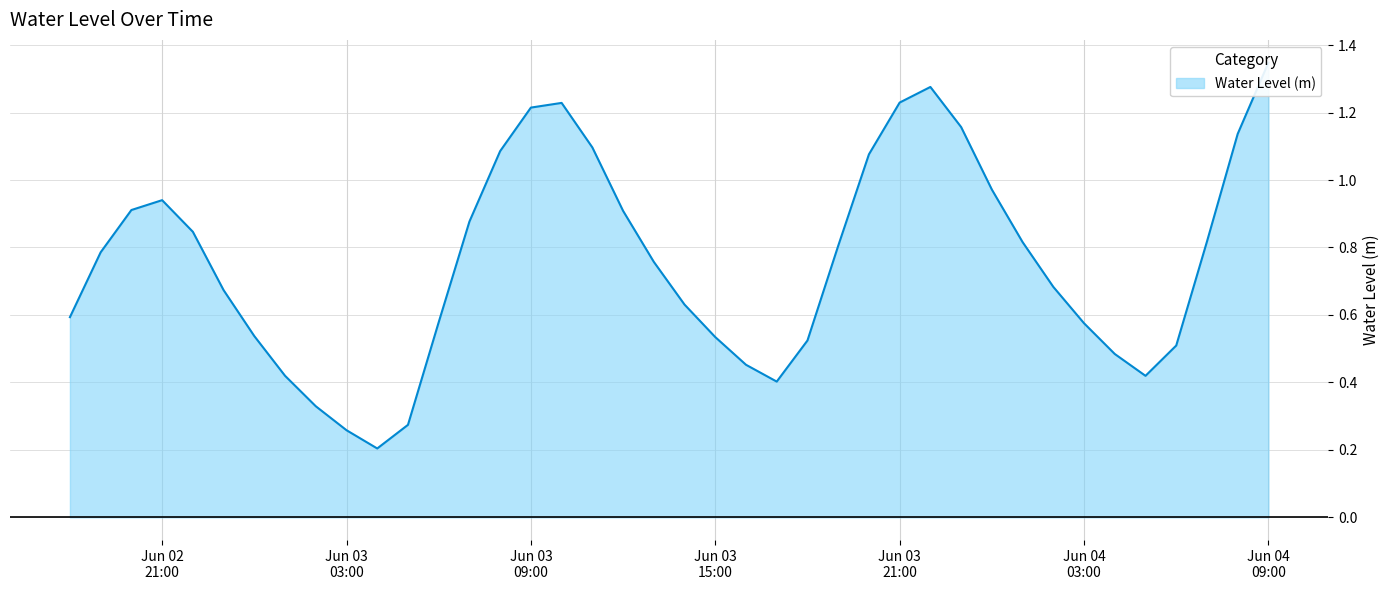

True or false: the data shows 0.2 at 2024-06-04 01:00:00.

False